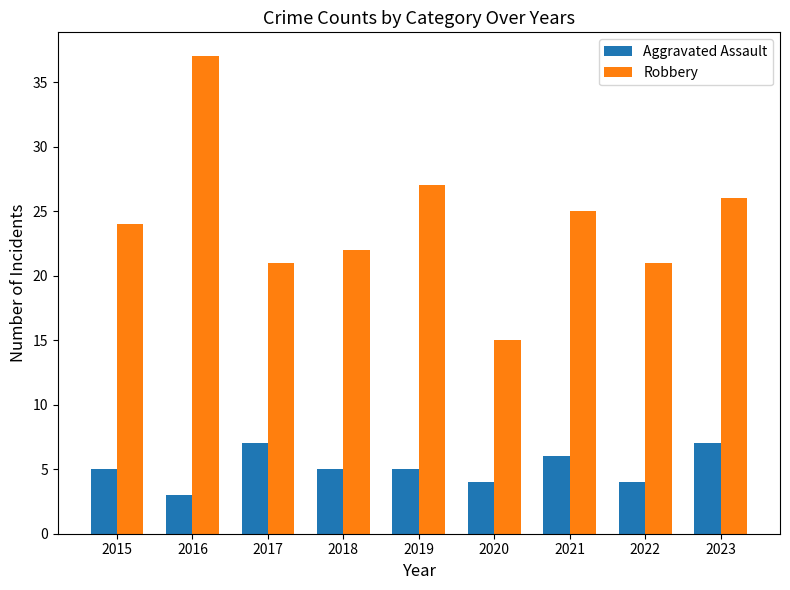

Which category has the highest value across all series?

2016